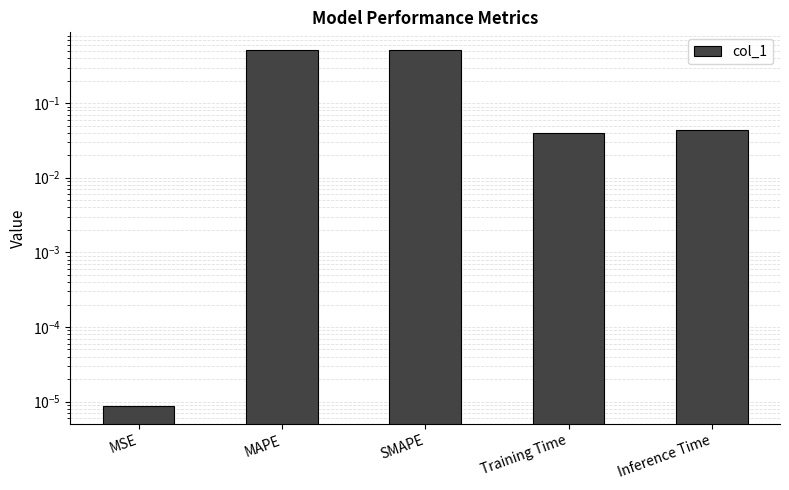

The value at Training Time is 0.0. True or false?

False